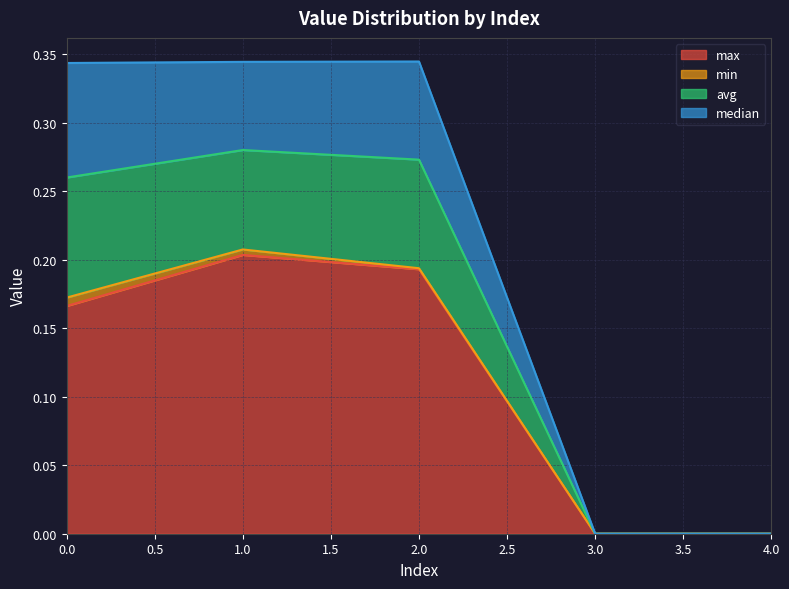

How many values in avg are above zero?

3